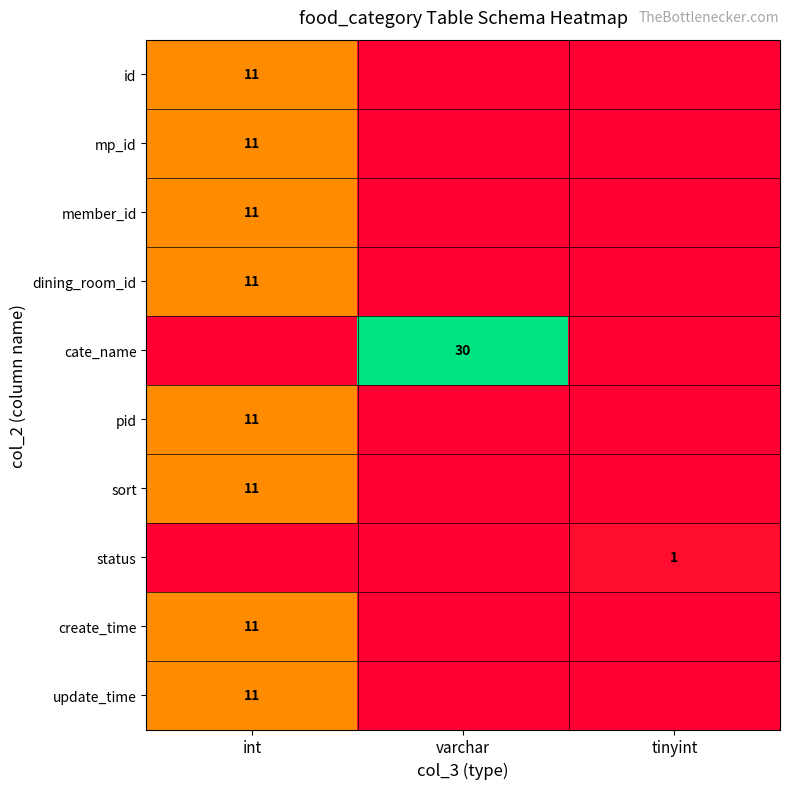

The value of create_time at int is 6. True or false?

False